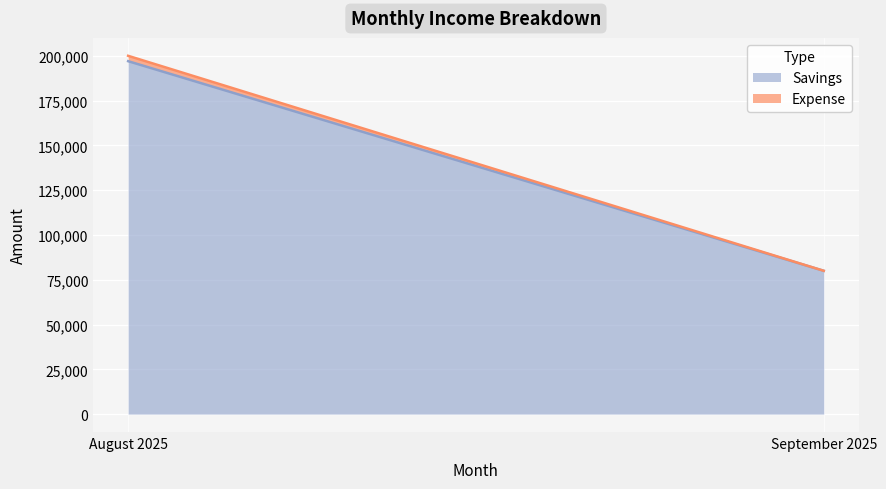

True or false: Expense has a value of 3000 at August 2025.

True